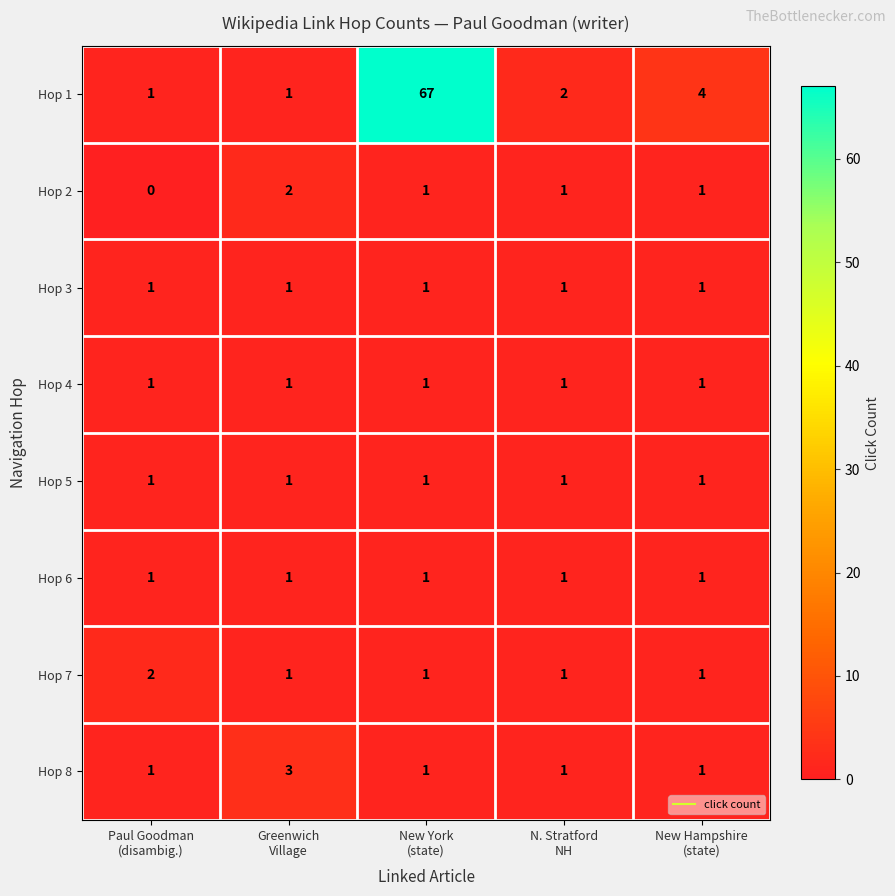

What is the sum of all Hop 1 values?

75